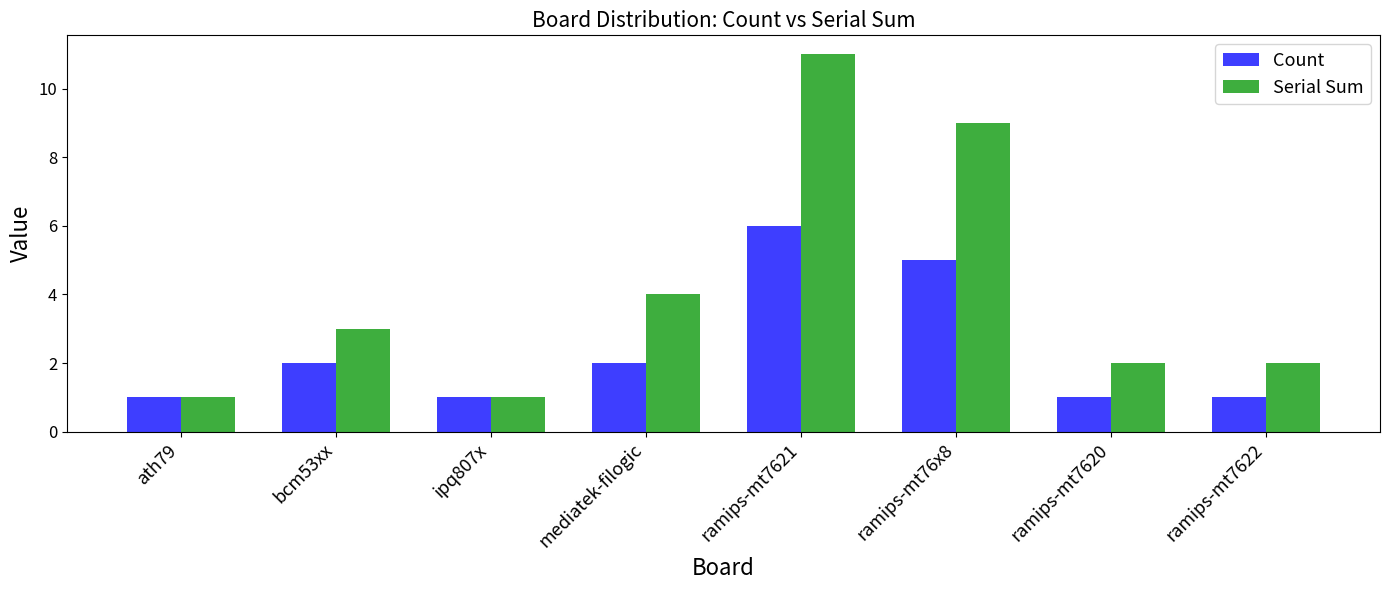

What are all the series names shown in the legend?

Count, Serial Sum